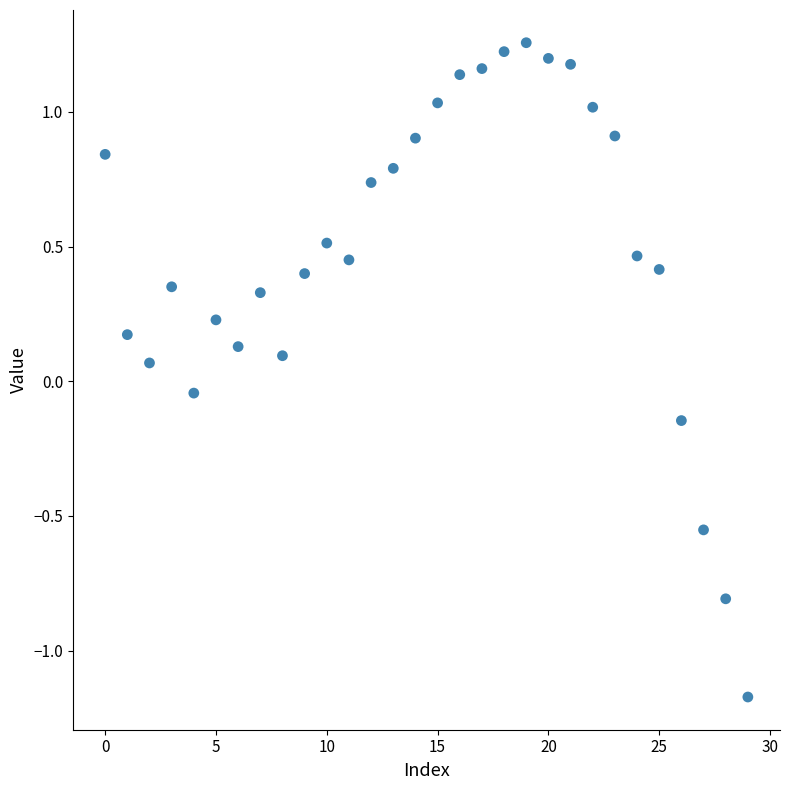

What is the range of Y values (max minus min)?

2.4